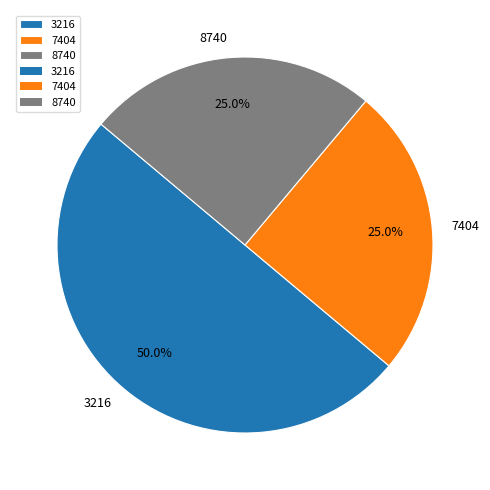

To the nearest percent, what is the combined percentage of 7404 and 8740?

50%